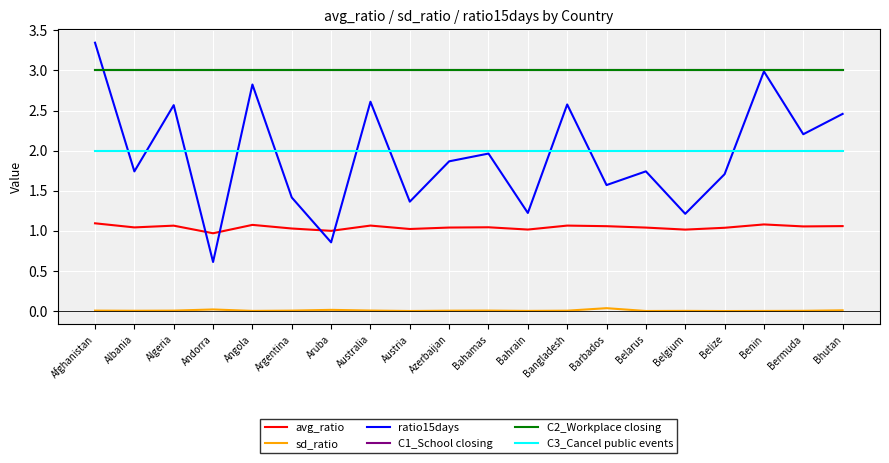

The value of avg_ratio at Bahrain is 1.0. True or false?

True